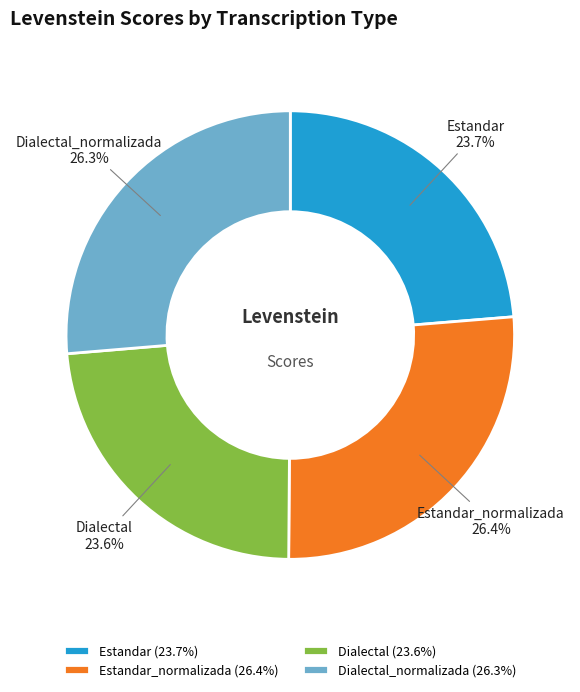

True or false: Estandar accounts for 24% of the total.

True